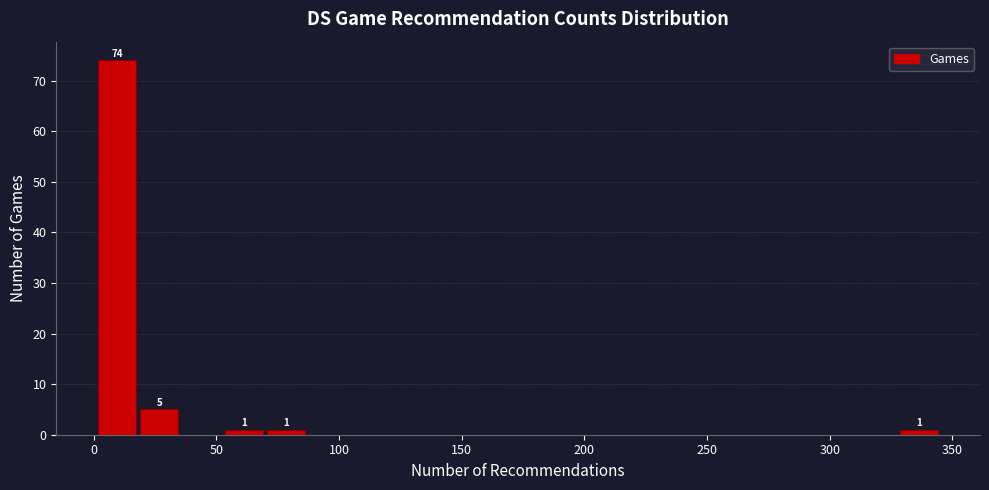

Read against the x-axis, roughly where is the centre of the tallest bar?

10